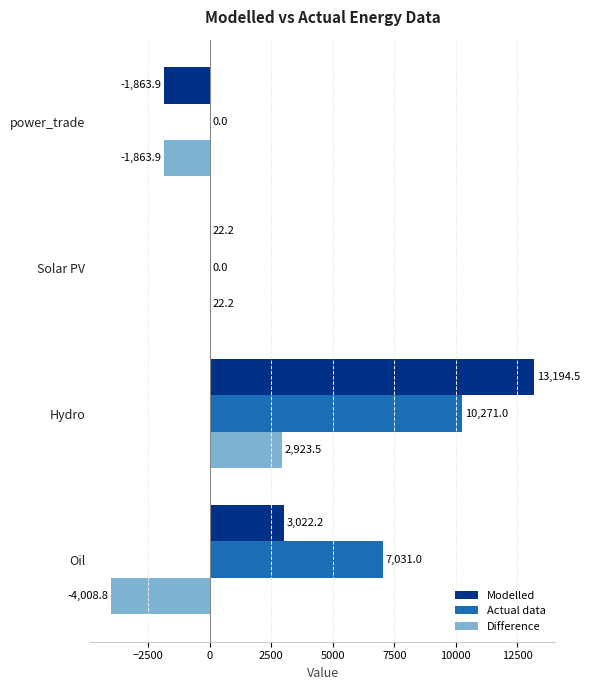

What is the maximum value for Actual data?

10271.0